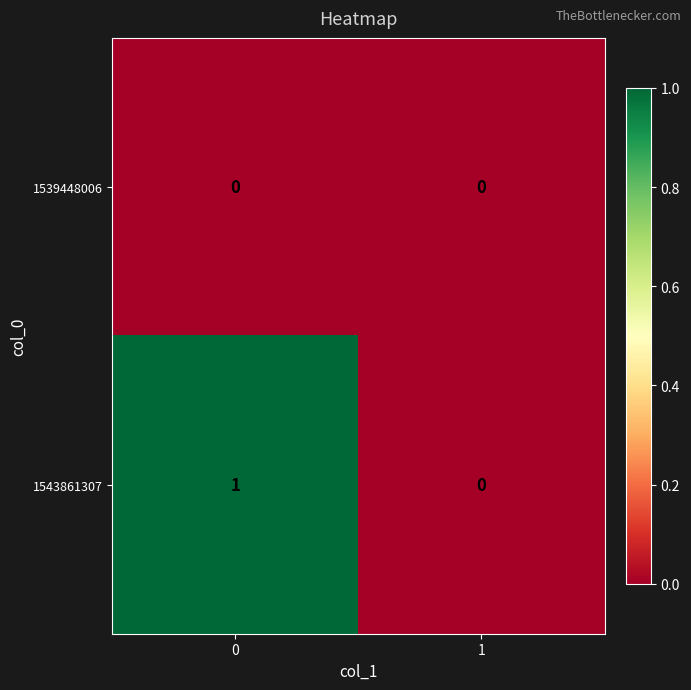

What is the difference between the highest and lowest values at 0?

1